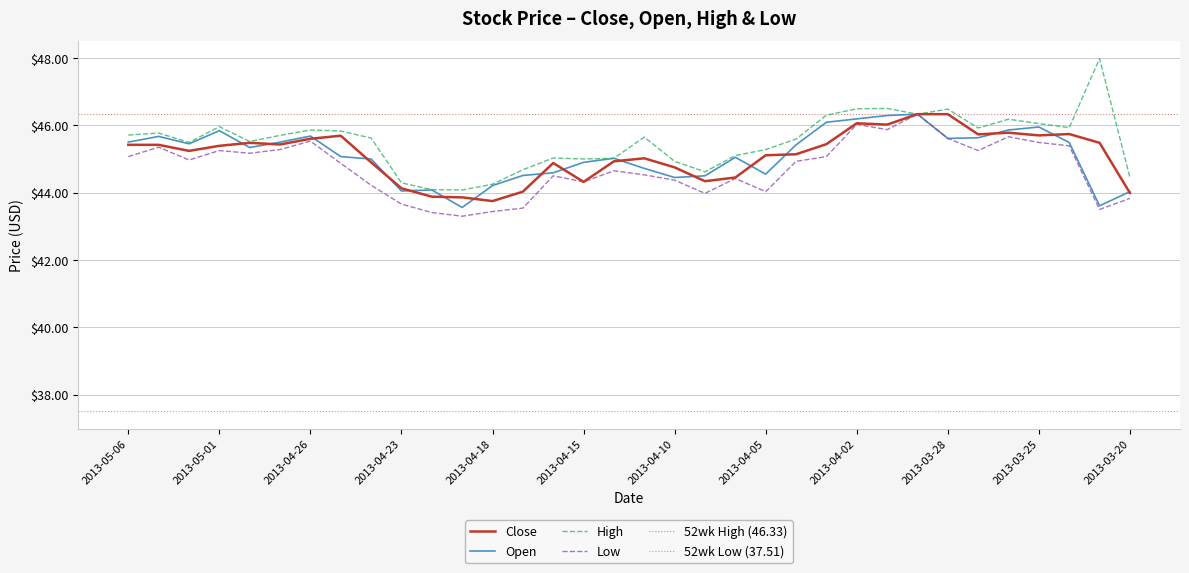

Is the value of Low at 2013-04-05 greater than the value of High at 2013-03-26?

No